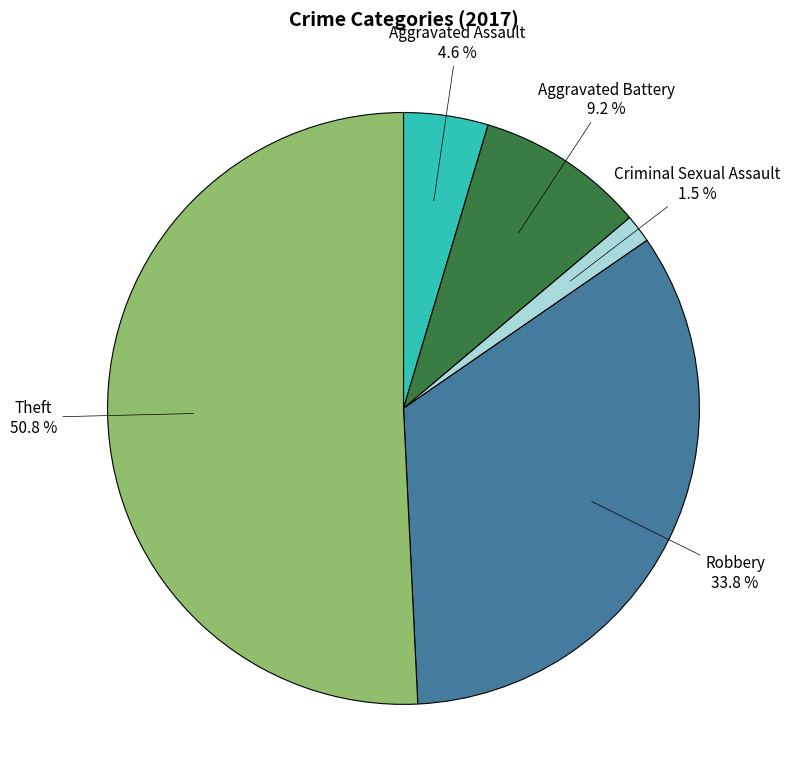

Does any single category account for the majority?

Yes